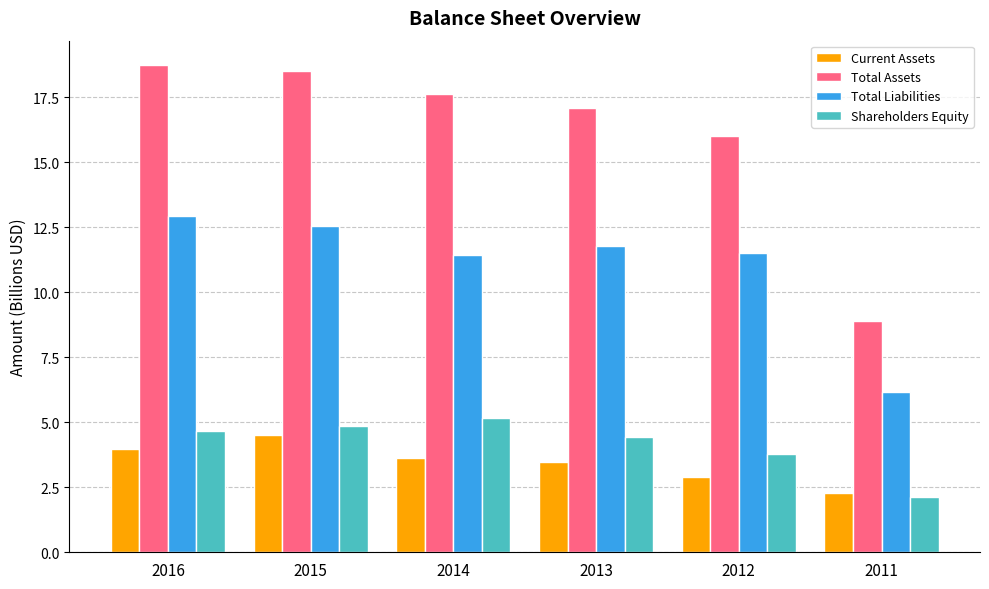

What is the lowest value of the Total Liabilities series?

6.2